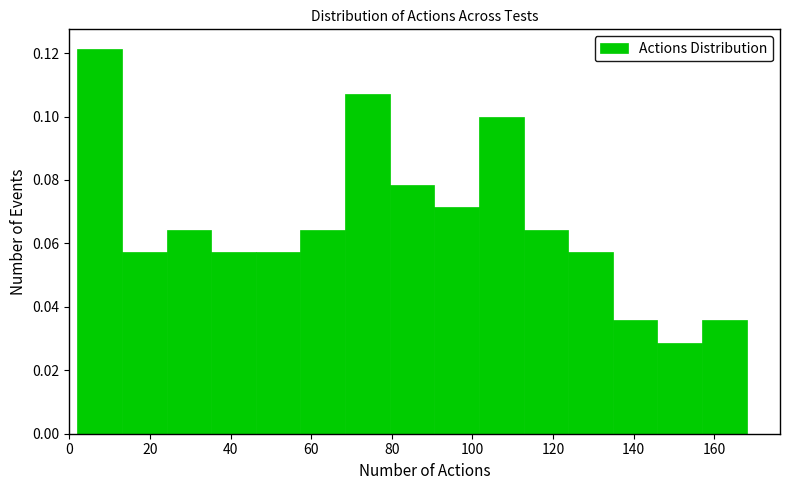

What is the height of the bar covering 2 to 14 on the x-axis? Neither the bar edges nor the heights are printed on the chart, so give them approximately, as read against the axes.

0.122